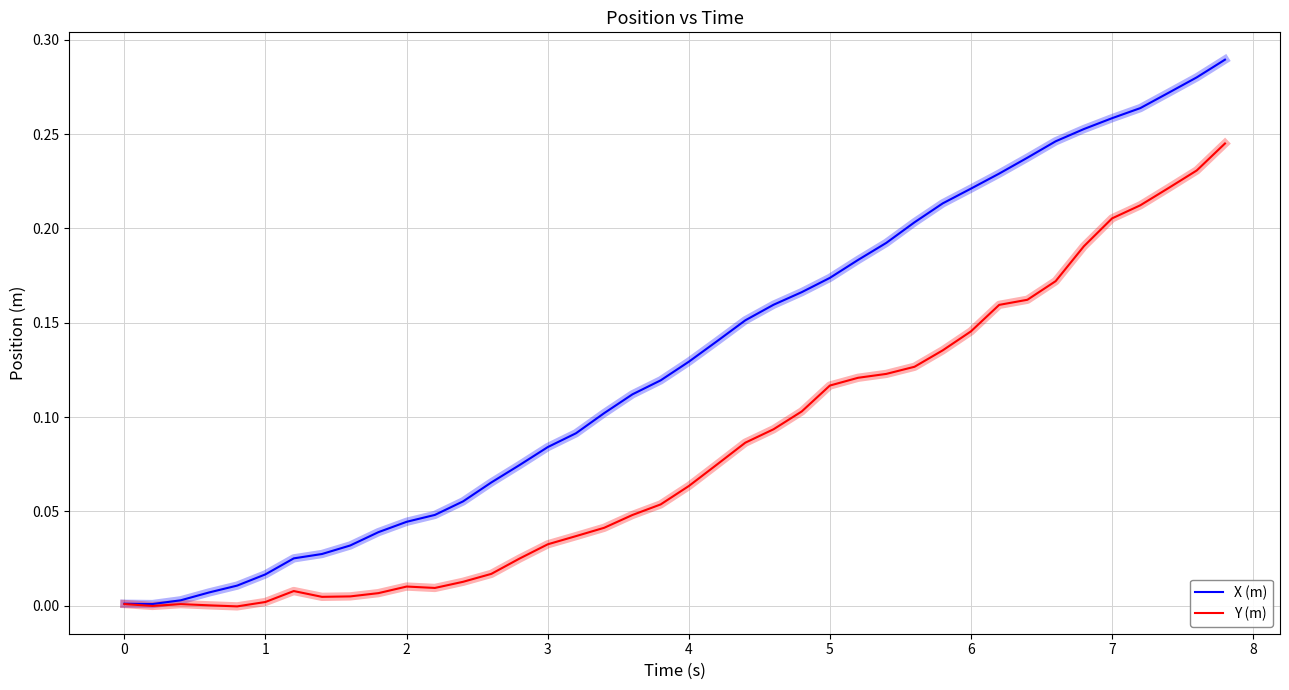

Does the chart have visible grid lines?

Yes